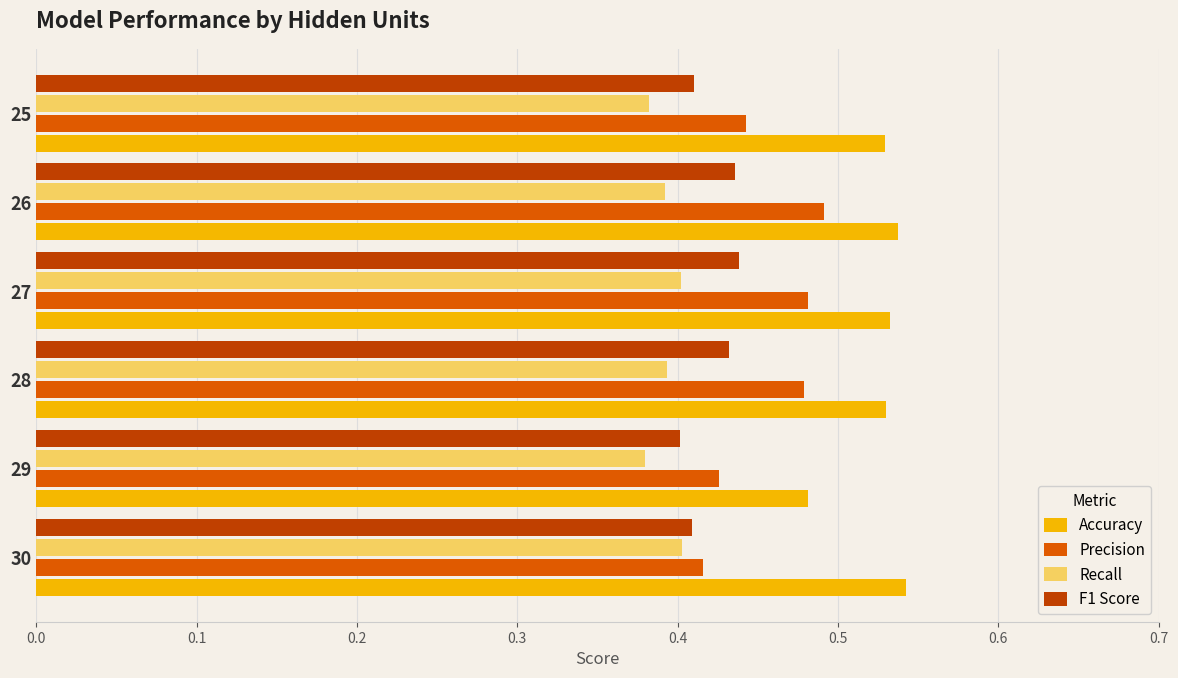

The value of Precision at 25 is 0.1. True or false?

False